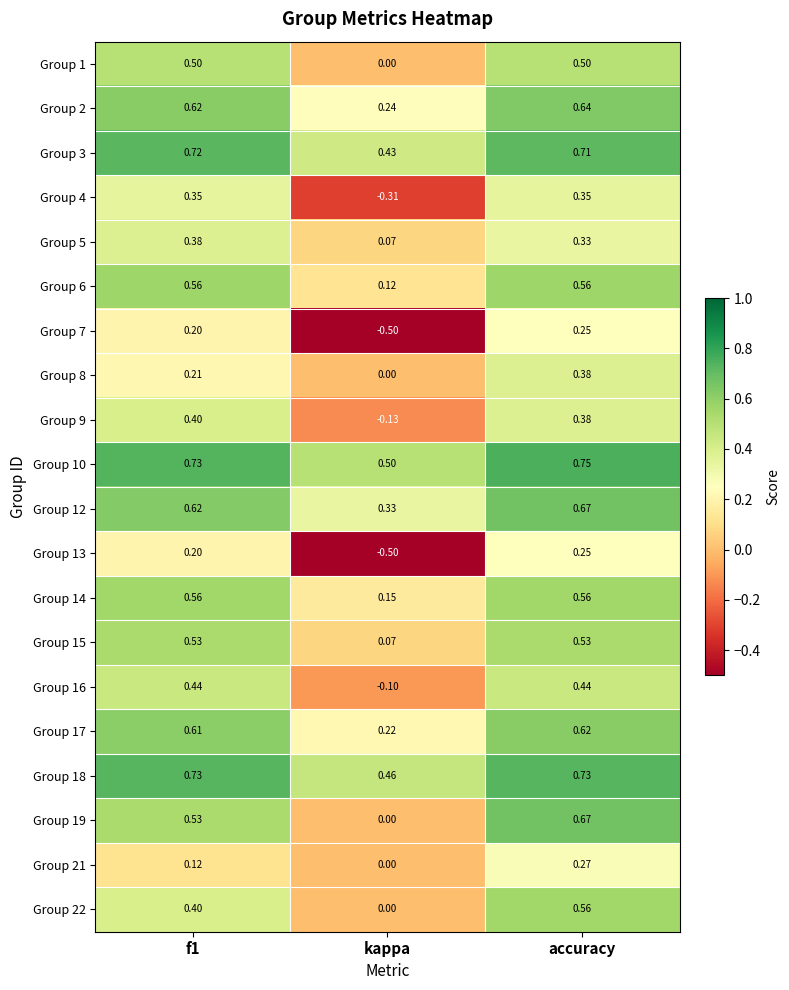

What is the minimum value shown in the chart?

-0.5